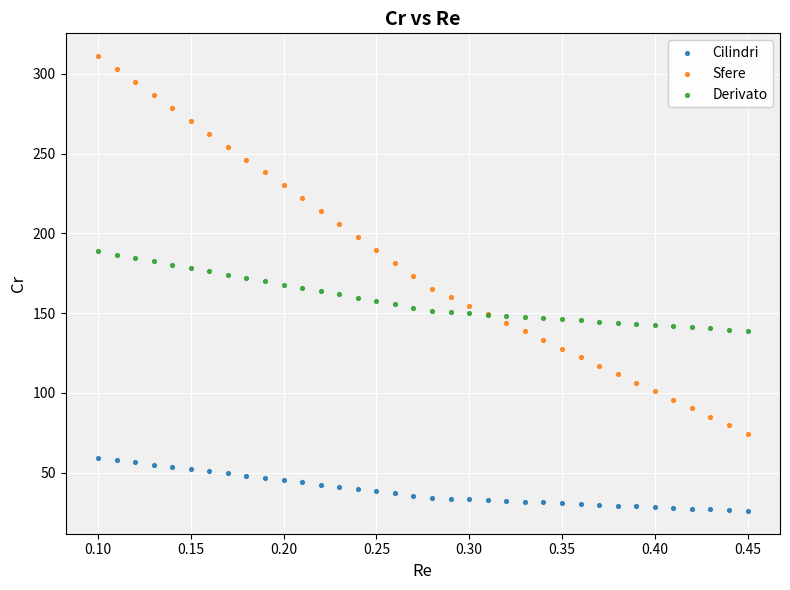

Which series has the widest spread of Y values?

Sfere